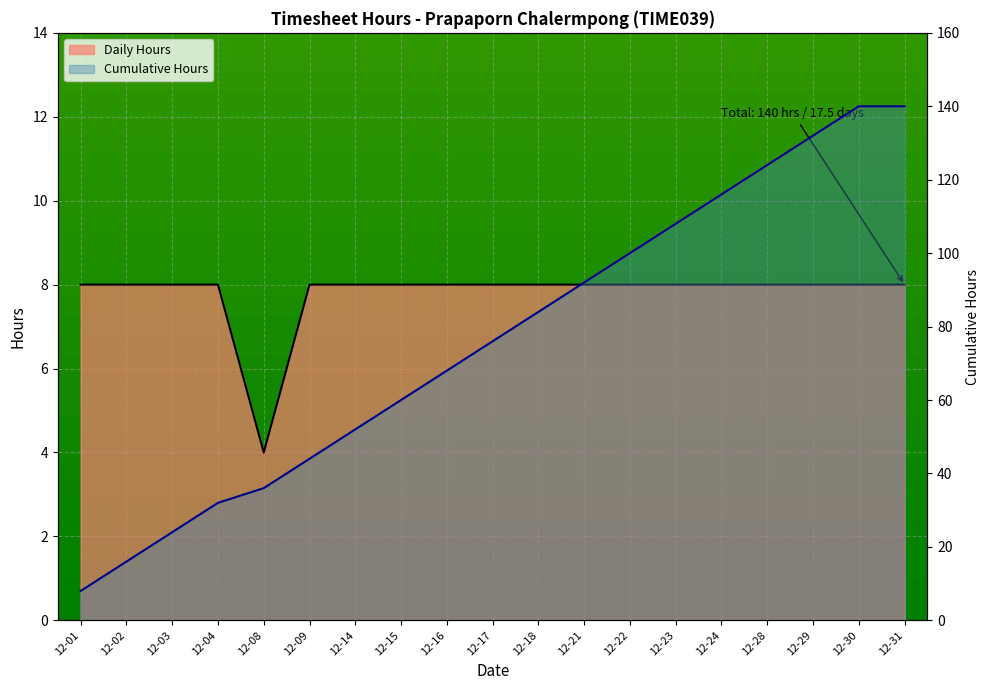

Which series has the largest range (max minus min)?

Cumulative Hours